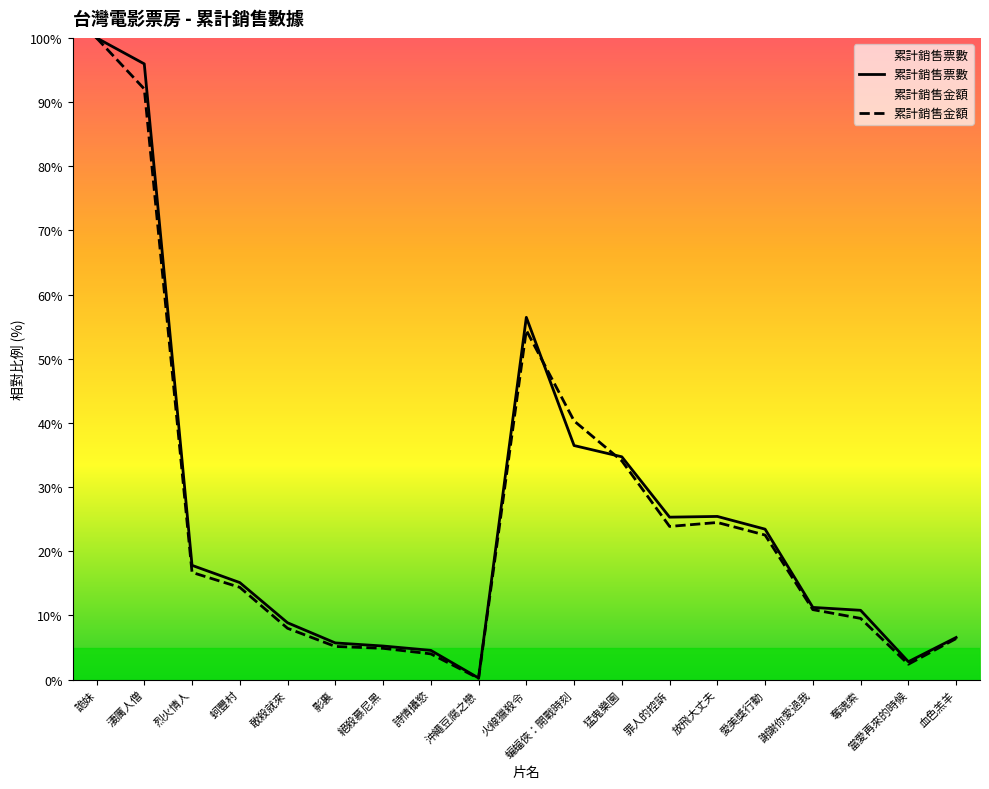

How many distinct data groups are displayed?

2